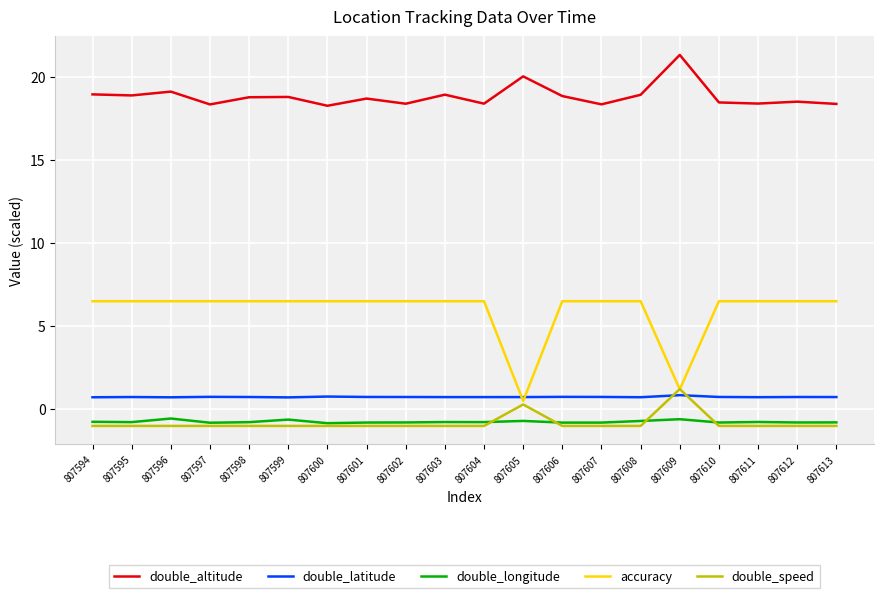

How many intersections are there between double_speed and double_latitude?

2